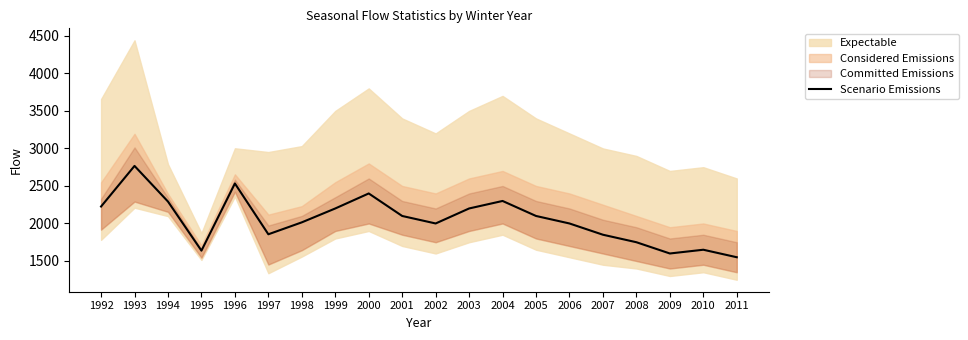

What is the change in value from 2002 to 2008?

-250